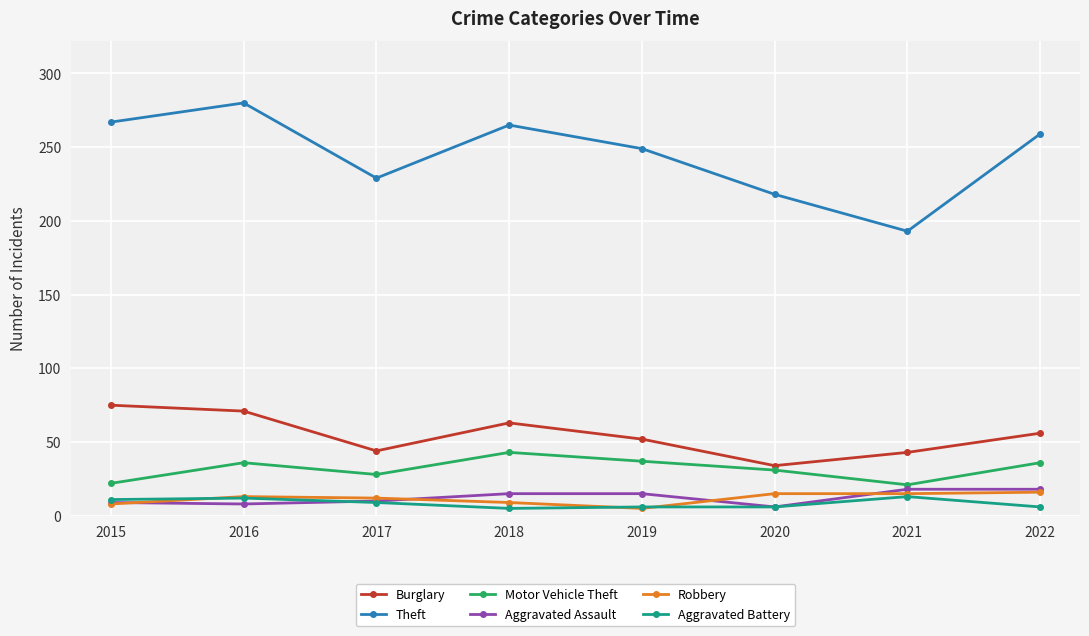

In Theft, how many points are higher than both neighbors (excluding endpoints)?

2